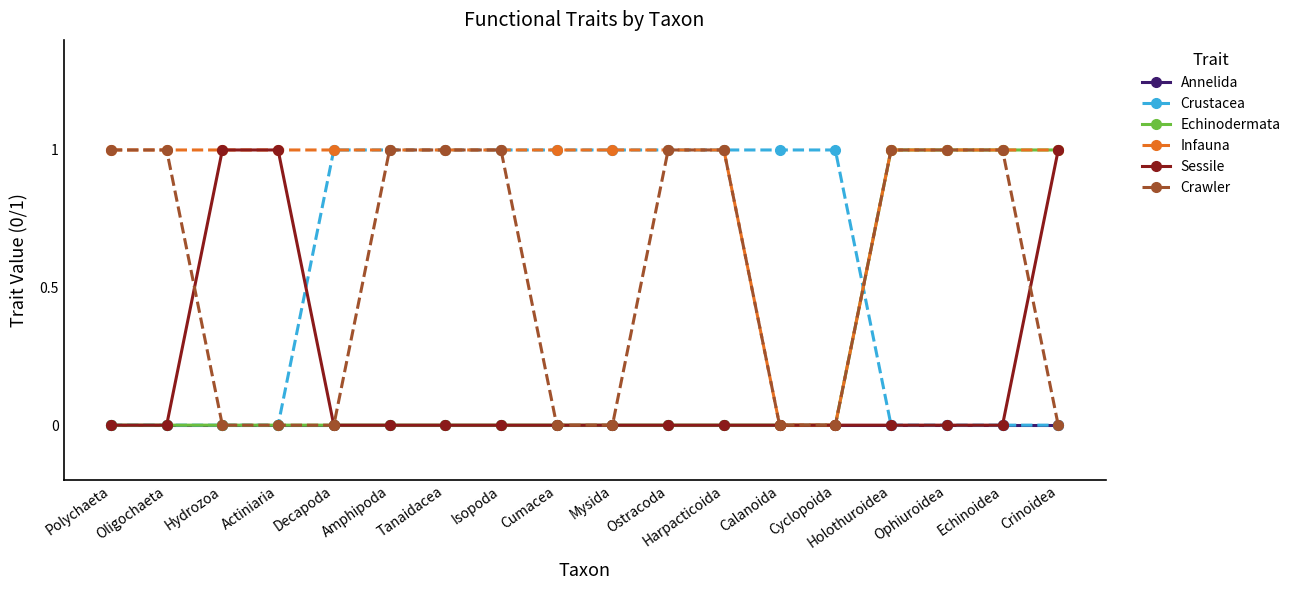

What is the value of the Infauna point at the 7th from the left?

1